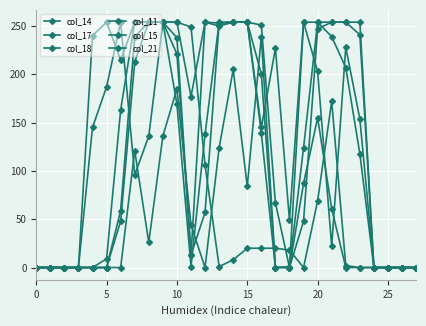

What is the difference between the second highest and minimum values in the col_15 series?

254